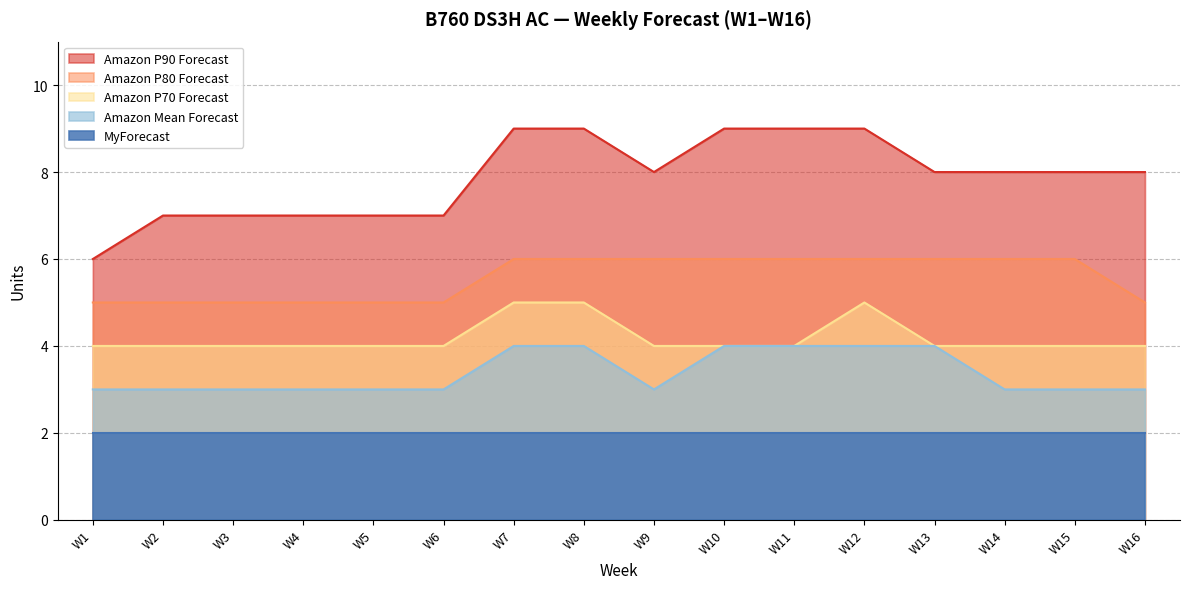

True or false: Amazon P80 Forecast and Amazon P70 Forecast cross at least once.

False